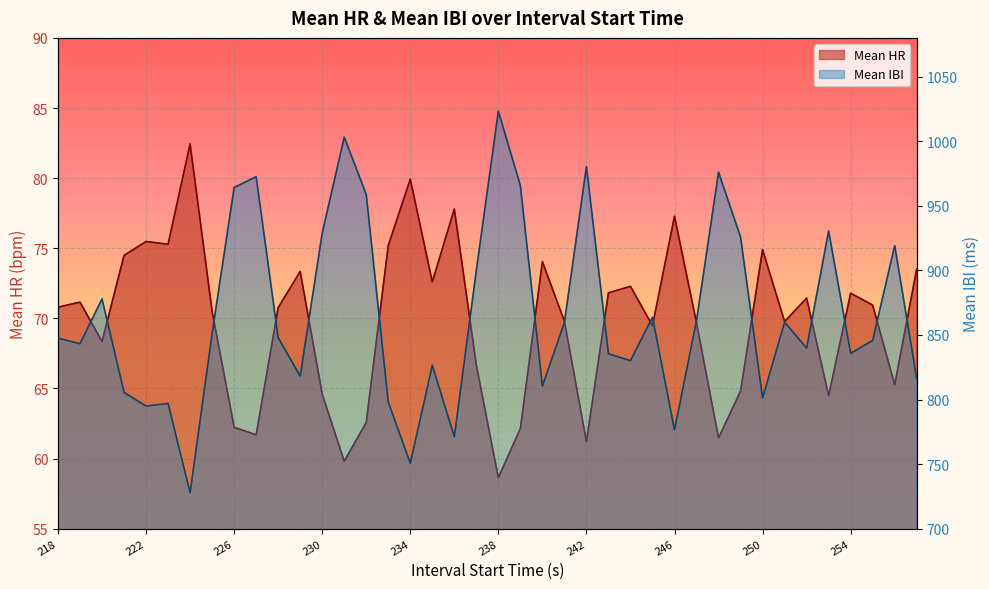

Reading left to right, extract all data points from this chart.

Mean HR: 218=70.8	219=71.2	220=68.3	221=74.5	222=75.5	223=75.3	224=82.4	225=70.5	226=62.2	227=61.7	228=70.8	229=73.3	230=64.6	231=59.8	232=62.6	233=75.2	234=79.9	235=72.6	236=77.8	237=66.7	238=58.6	239=62.1	240=74.0	241=69.8	242=61.2	243=71.8	244=72.3	245=69.5	246=77.3	247=69.7	248=61.5	249=64.8	250=74.9	251=69.8	252=71.4	253=64.5	254=71.8	255=70.9	256=65.3	257=73.5
Mean IBI: 218=847.5	219=843.2	220=877.9	221=805.5	222=794.9	223=797.0	224=727.8	225=851.1	226=964.2	227=972.5	228=847.9	229=818.1	230=928.9	231=1003.2	232=958.7	233=798.0	234=750.7	235=826.5	236=771.2	237=900.0	238=1023.2	239=965.5	240=810.4	241=859.7	242=980.3	243=835.4	244=830.1	245=863.6	246=776.4	247=861.2	248=976.0	249=925.8	250=801.2	251=859.9	252=839.9	253=930.4	254=835.8	255=845.8	256=919.2	257=816.2